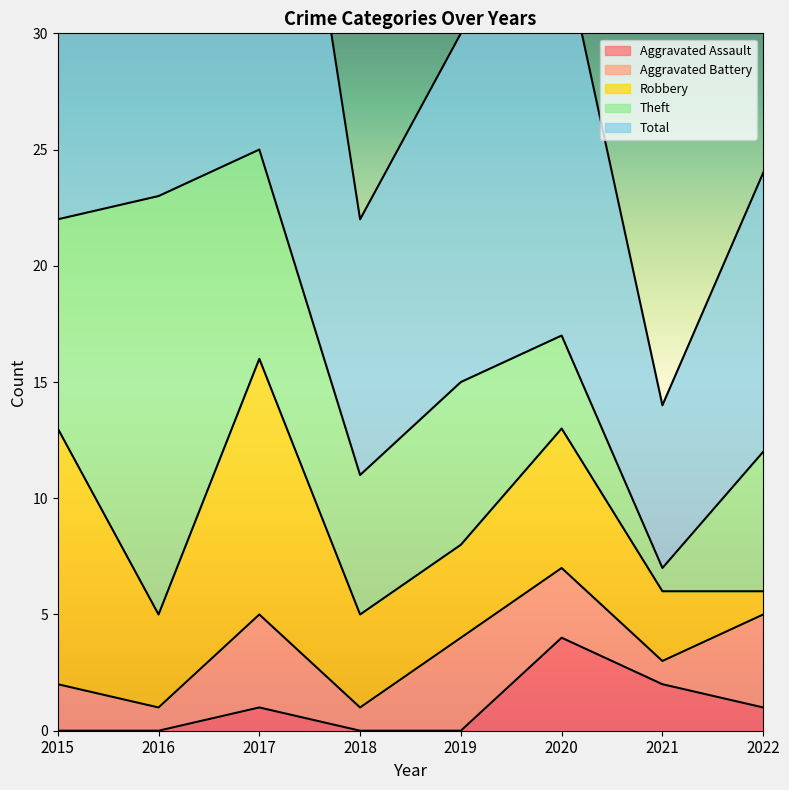

What is the total value across all series at 2020?

34